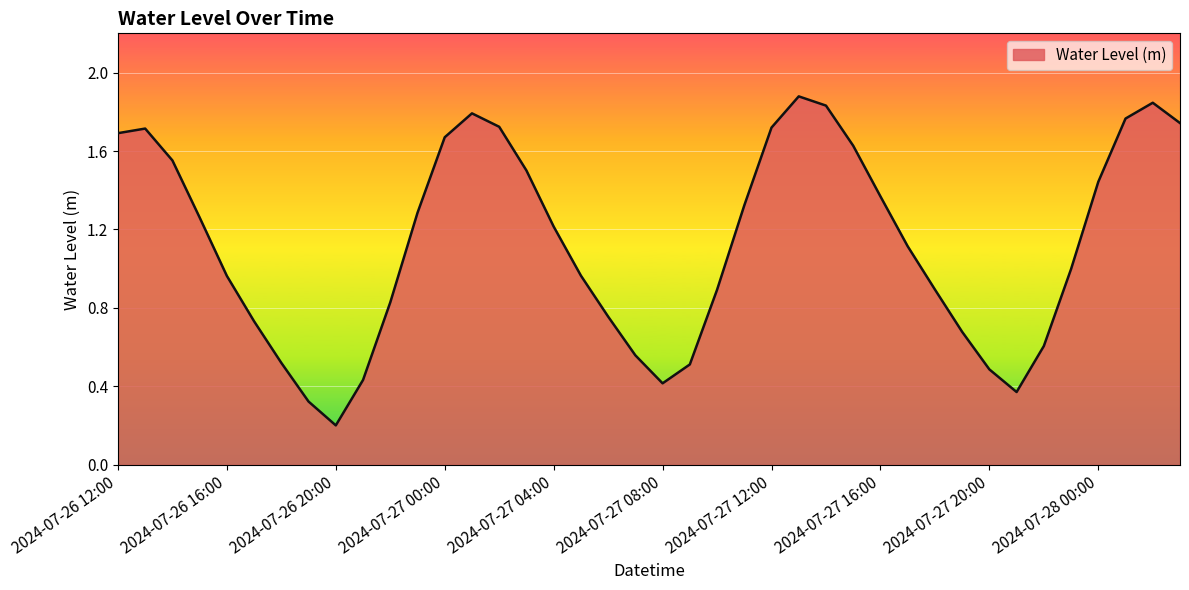

What is the maximum value shown in the chart?

1.9